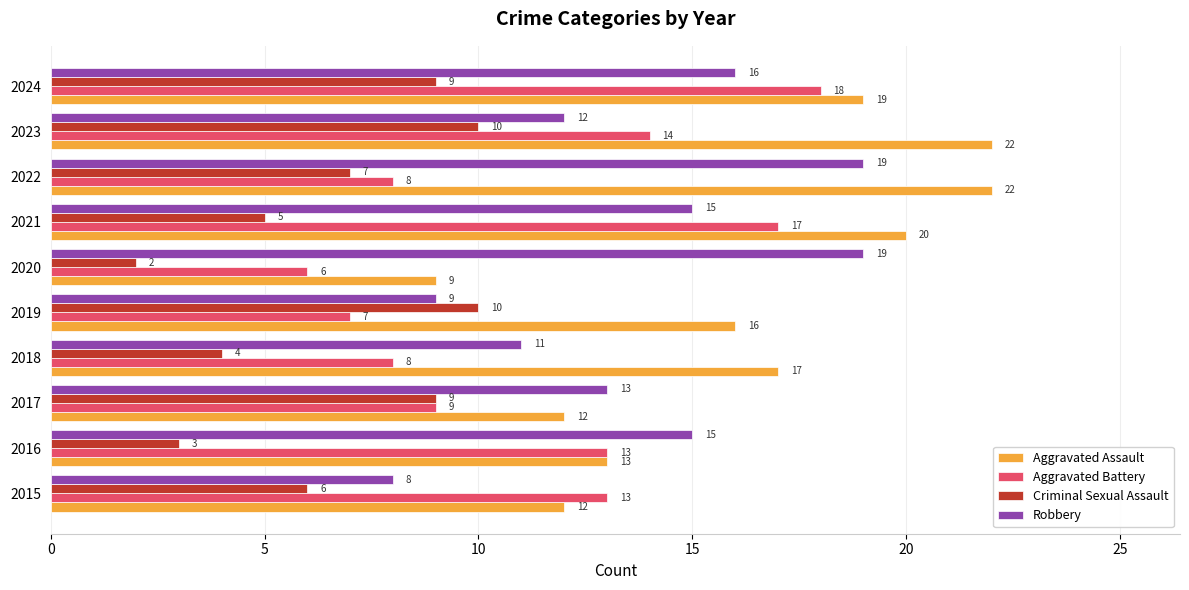

Is it true that Robbery equals 15 at 2021?

True